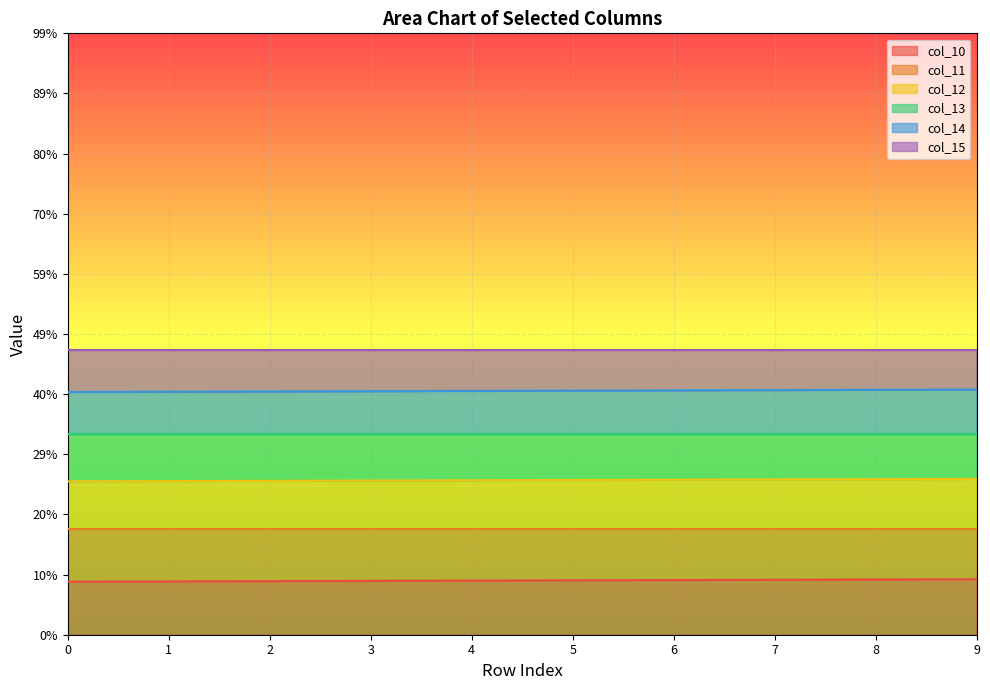

True or false: col_11 and col_10 cross at least once.

False